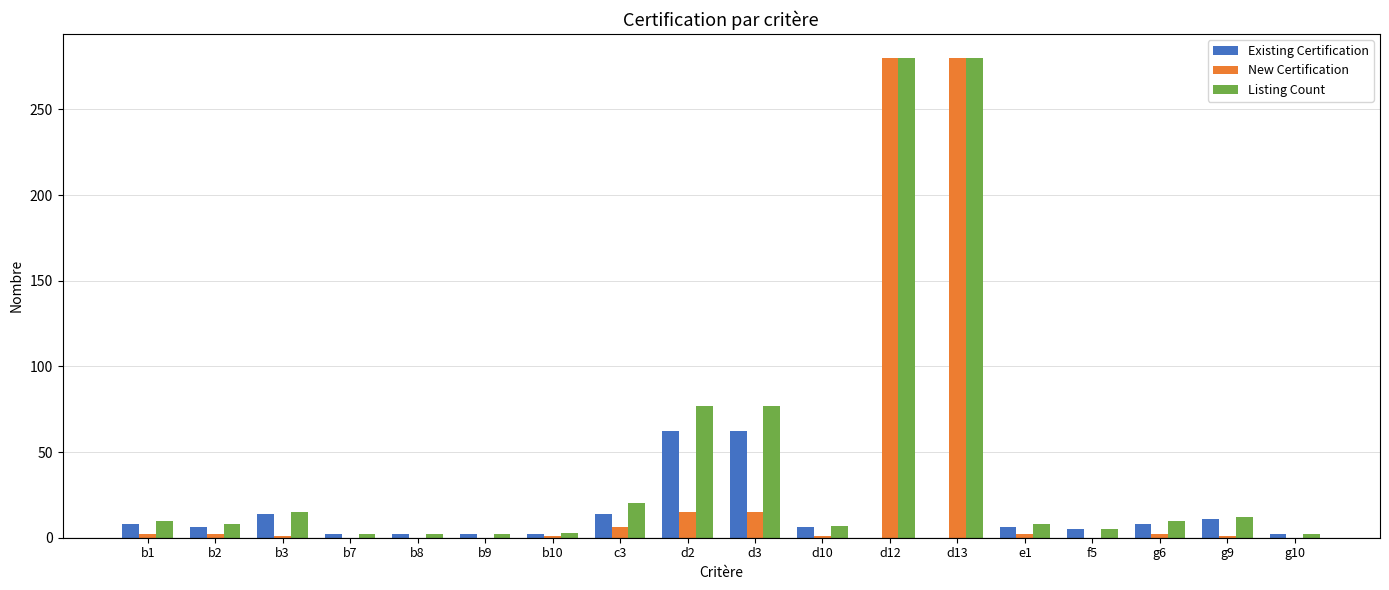

What is the greatest value displayed?

280